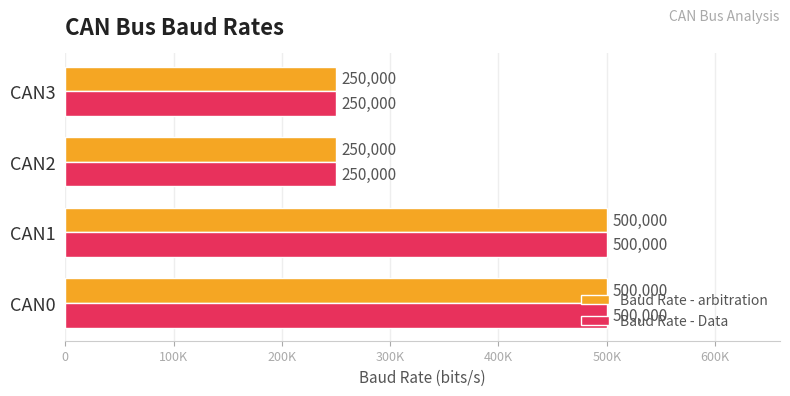

What are all the series names shown in the legend?

Baud Rate - arbitration, Baud Rate - Data